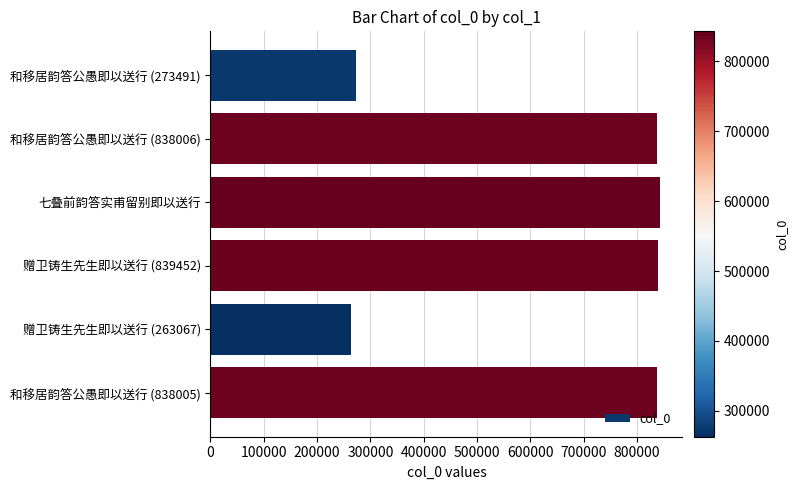

What is the smallest value displayed?

263067